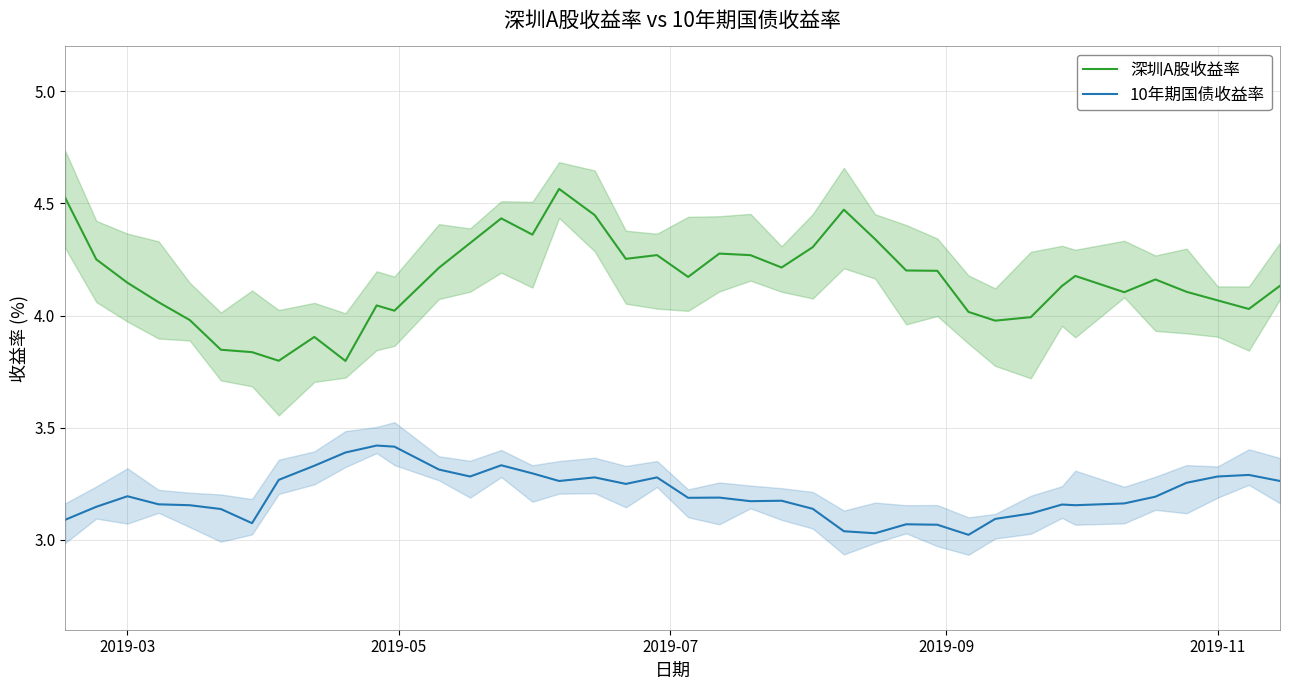

True or false: 深圳A股收益率 and 10年期国债收益率 cross at least once.

False